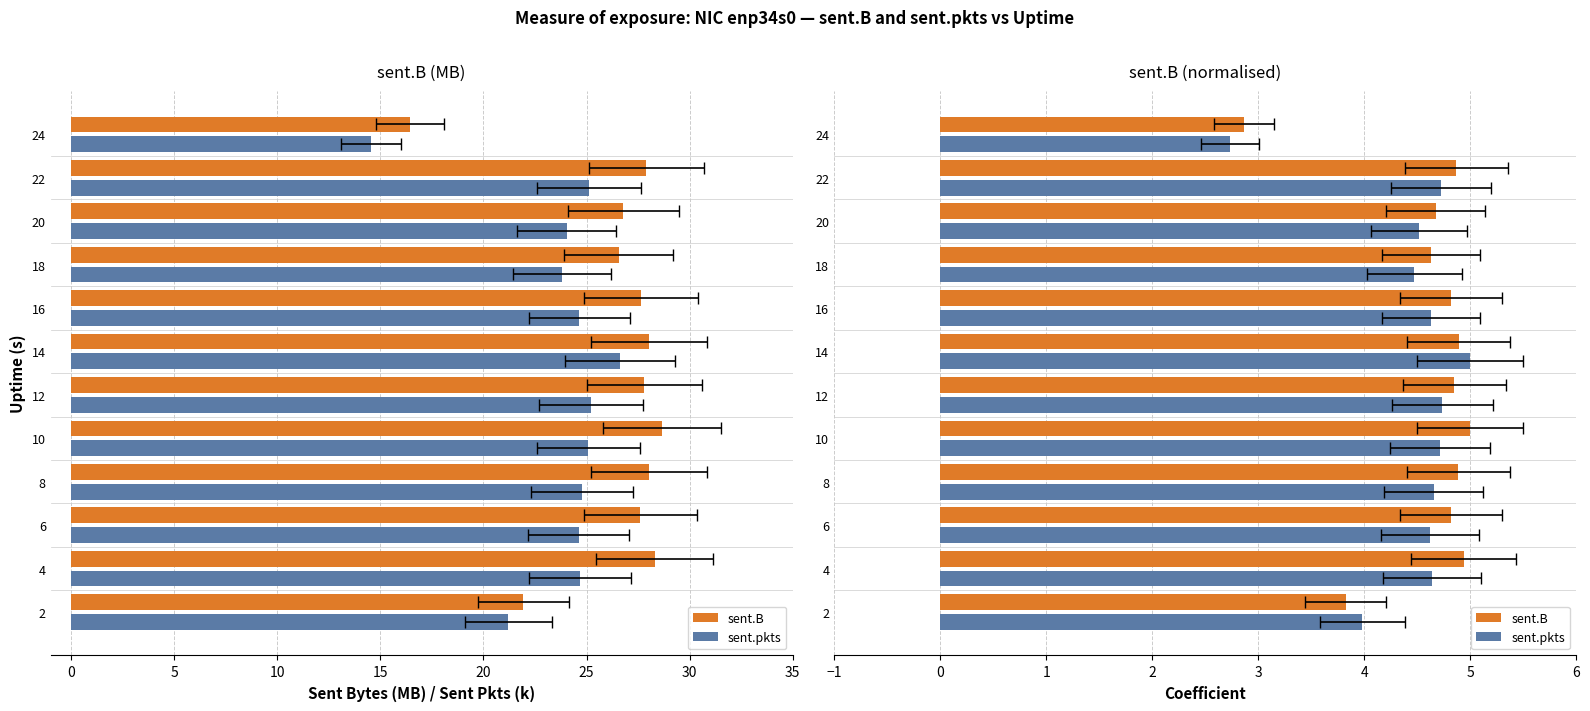

What is the difference between the maximum and minimum values in the sent.pkts series?

2.3